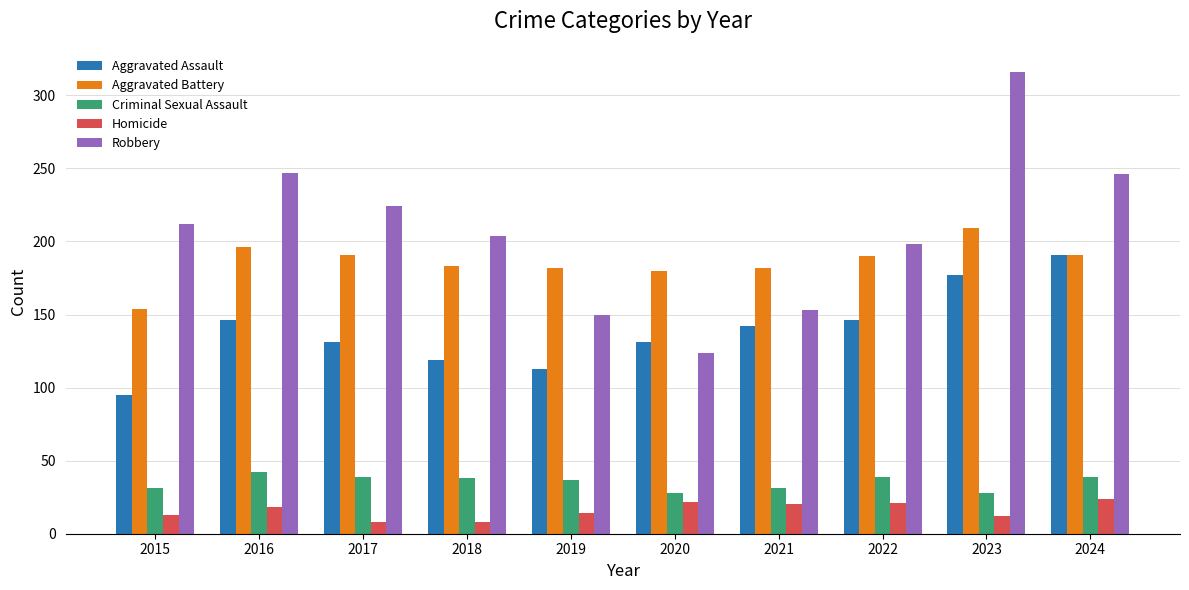

What is the value of the Homicide bar at the 8th from the left?

21